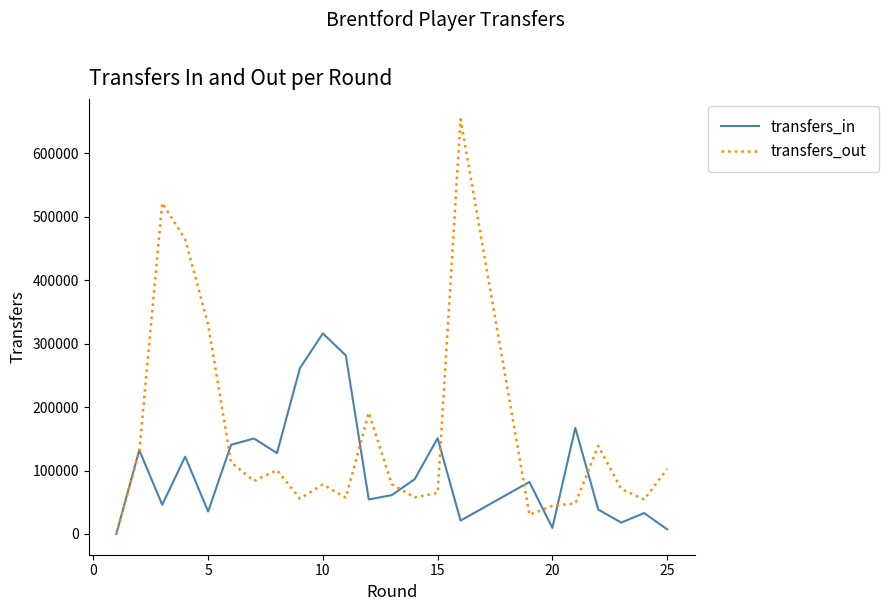

In transfers_out, how many points are higher than both neighbors (excluding endpoints)?

5